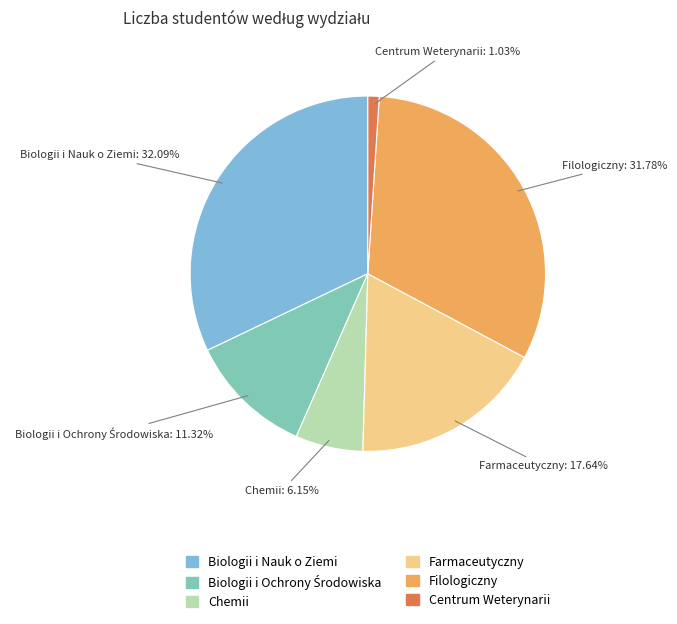

Is there any slice that represents more than half of the pie?

No